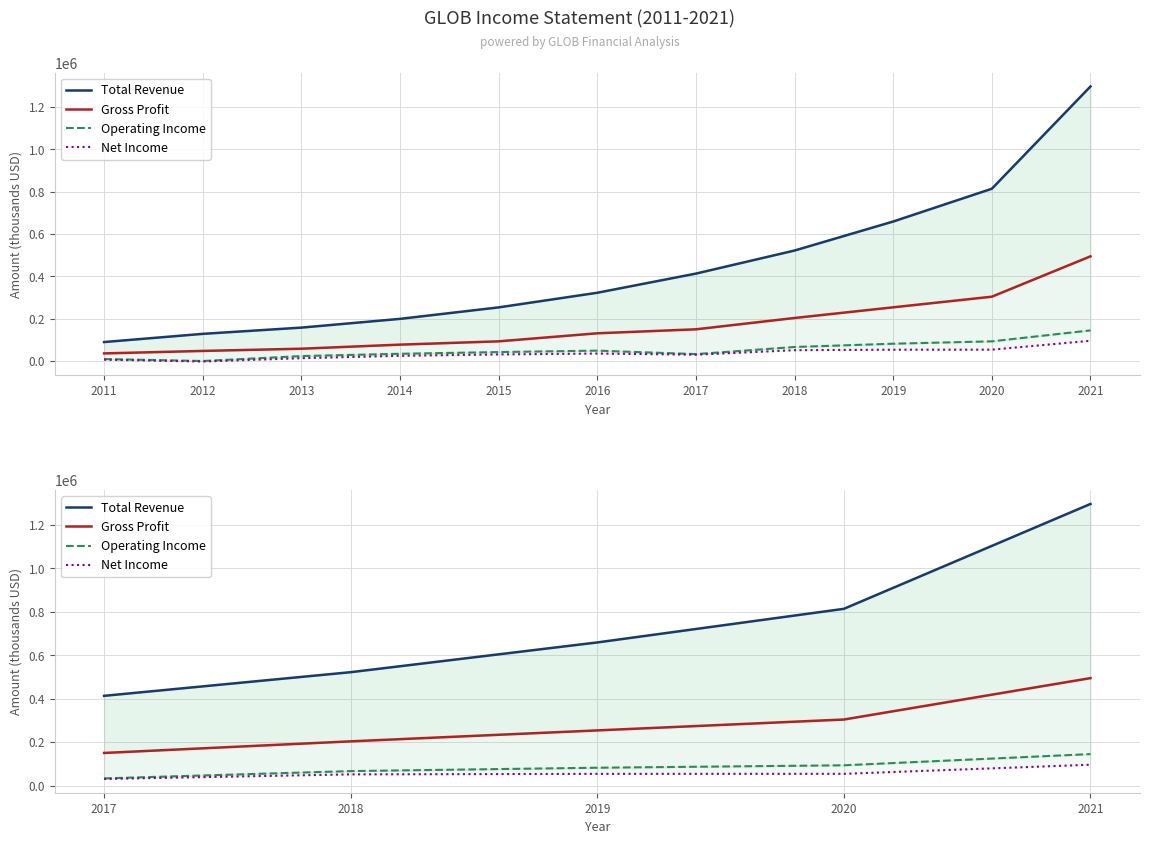

List the series in order of their peak value, highest first.

Total Revenue, Gross Profit, Operating Income, Net Income